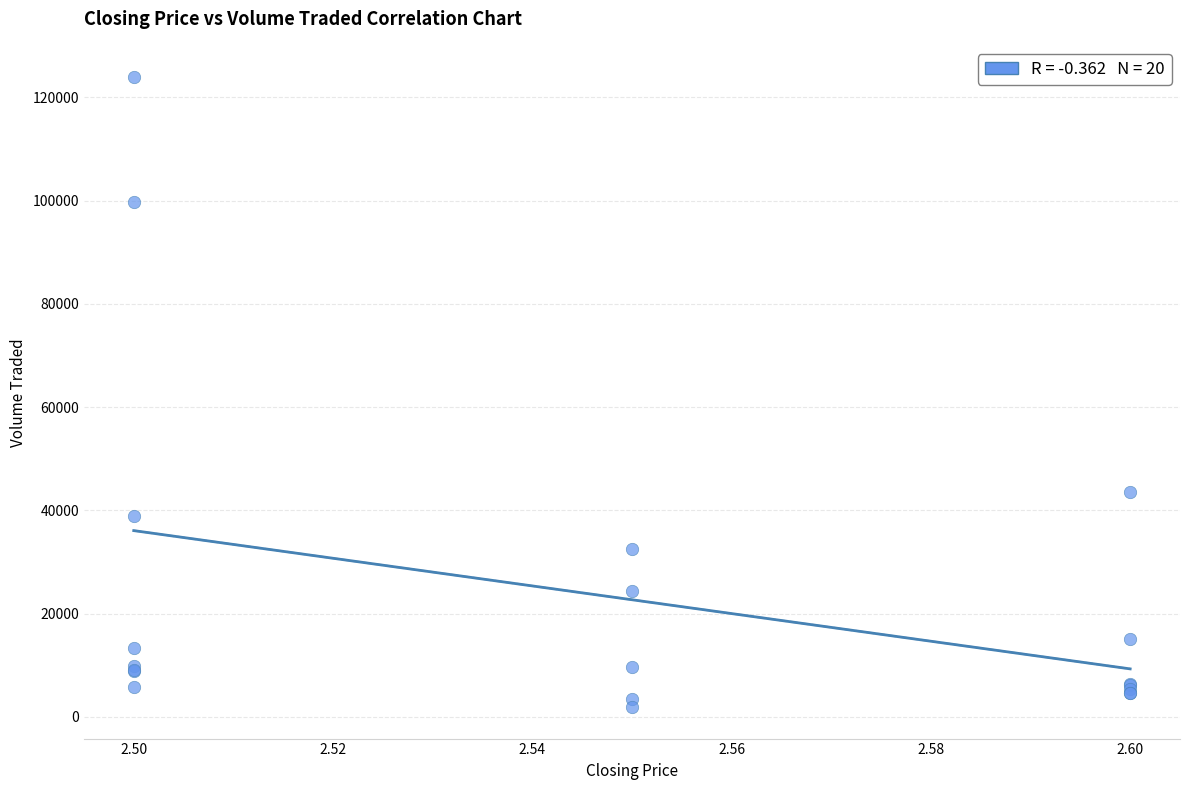

What Y value in the scatter plot is closest to 62900?

43600